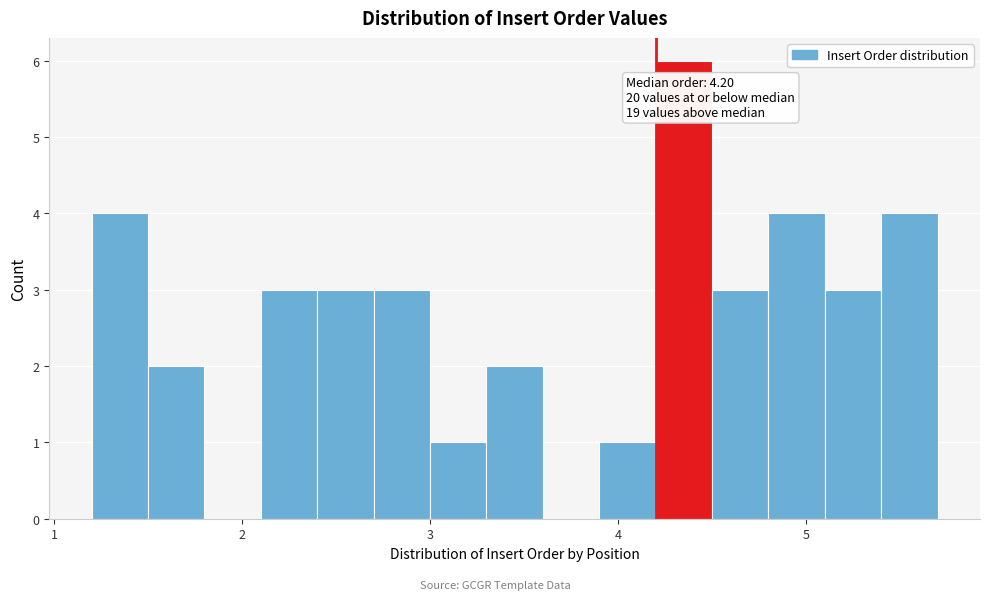

Read against the x-axis, roughly where is the centre of the tallest bar?

4.4